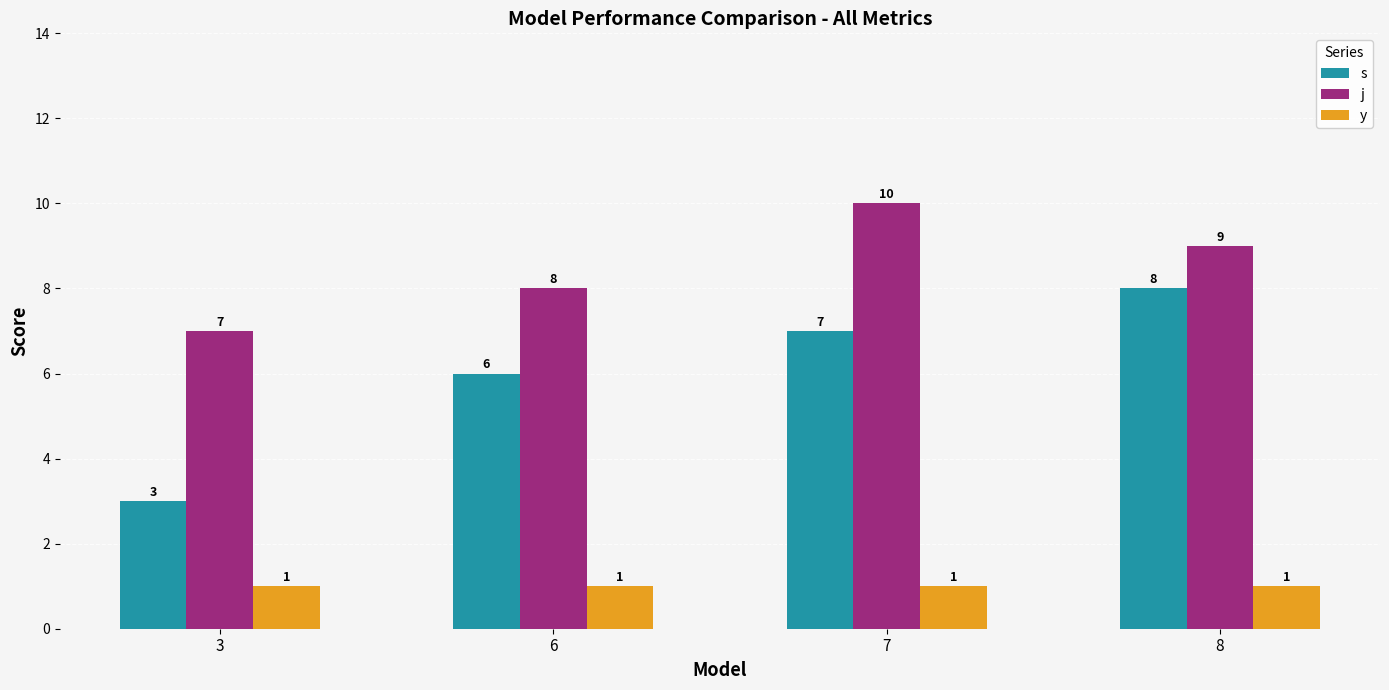

Count the number of data series in this chart.

3